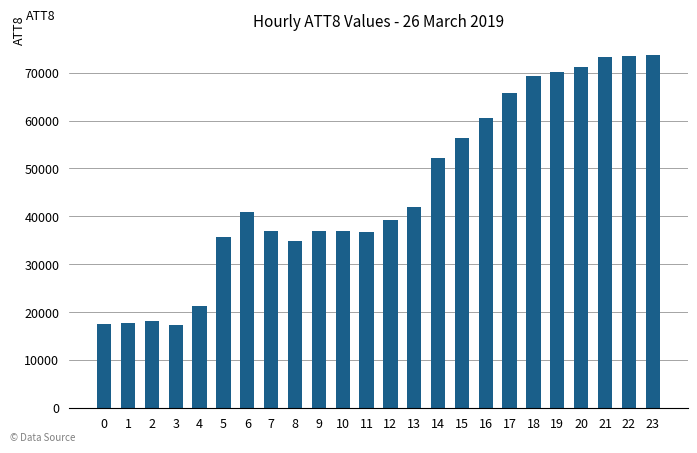

What is the smallest value displayed?

17200